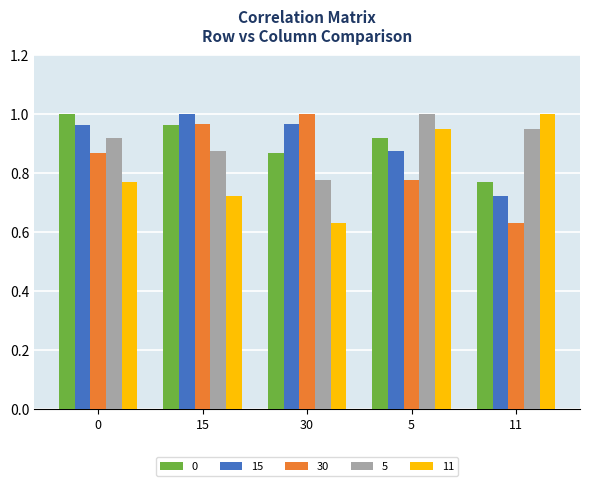

At which label is 15 closest to 0?

11